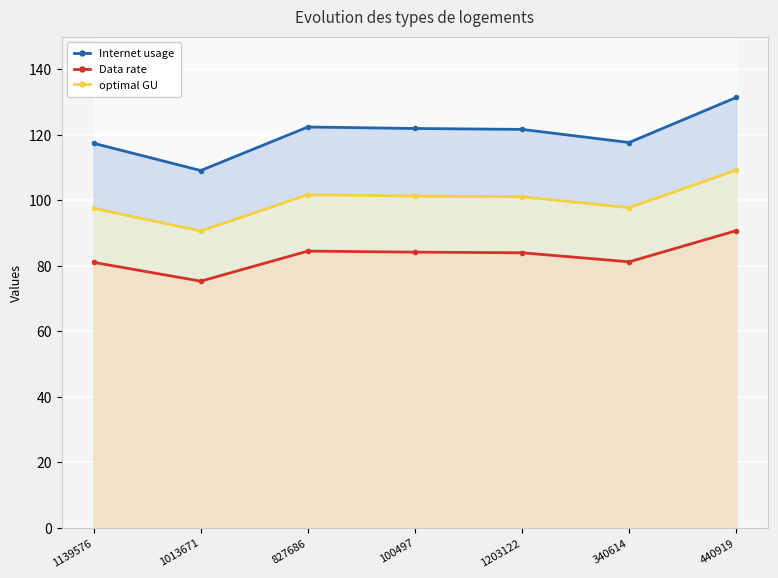

The value of Internet usage at 440919 is 131.4. True or false?

True